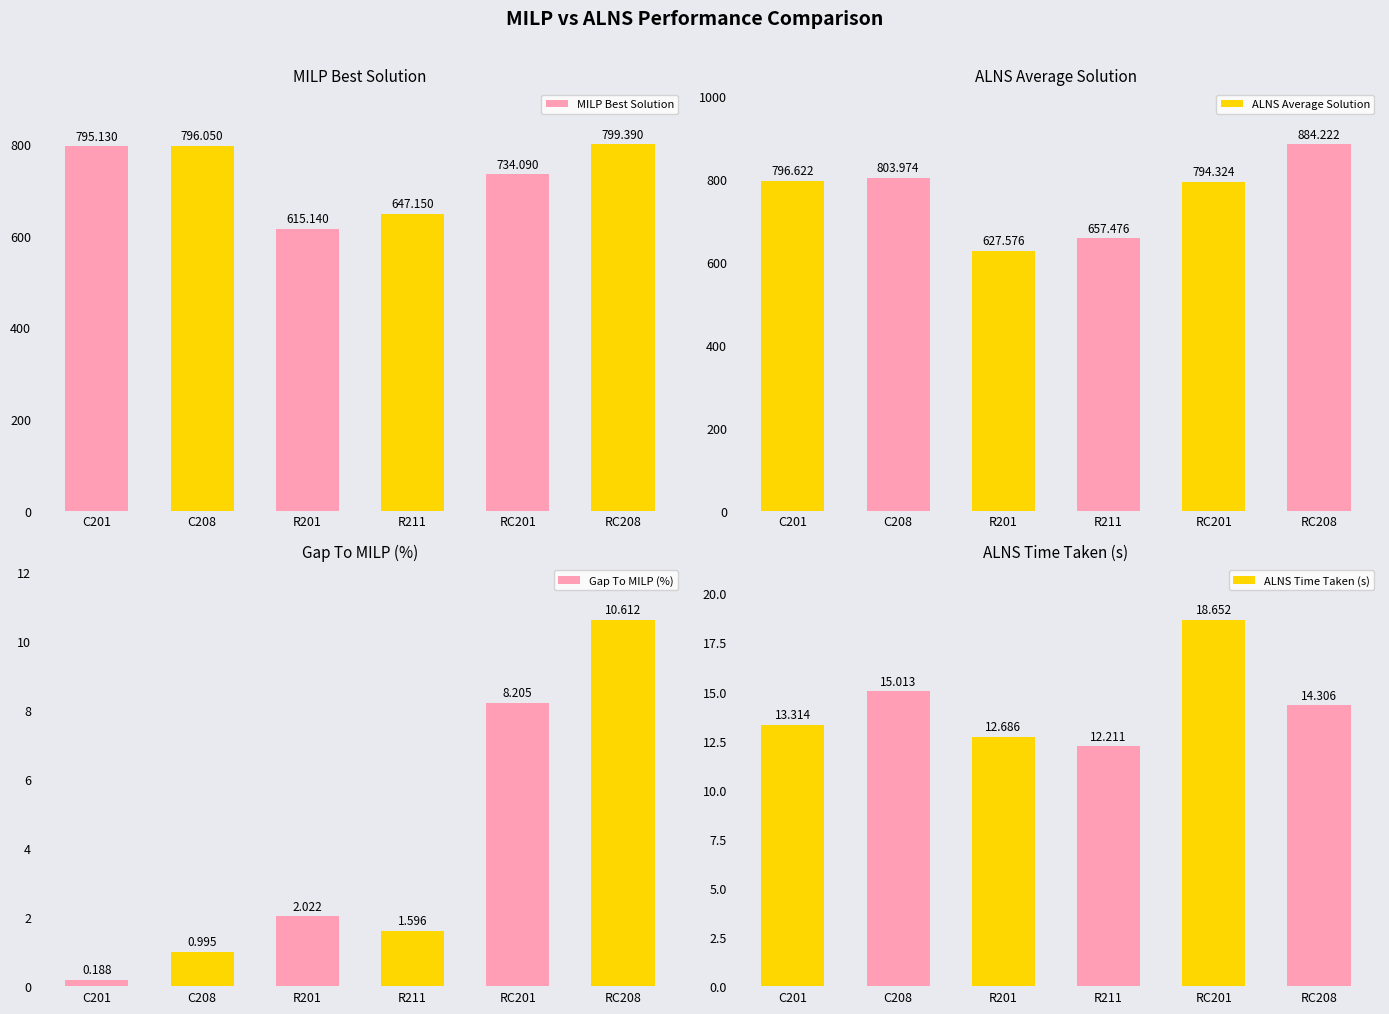

What is the label of the 6th bar from the right?

C201